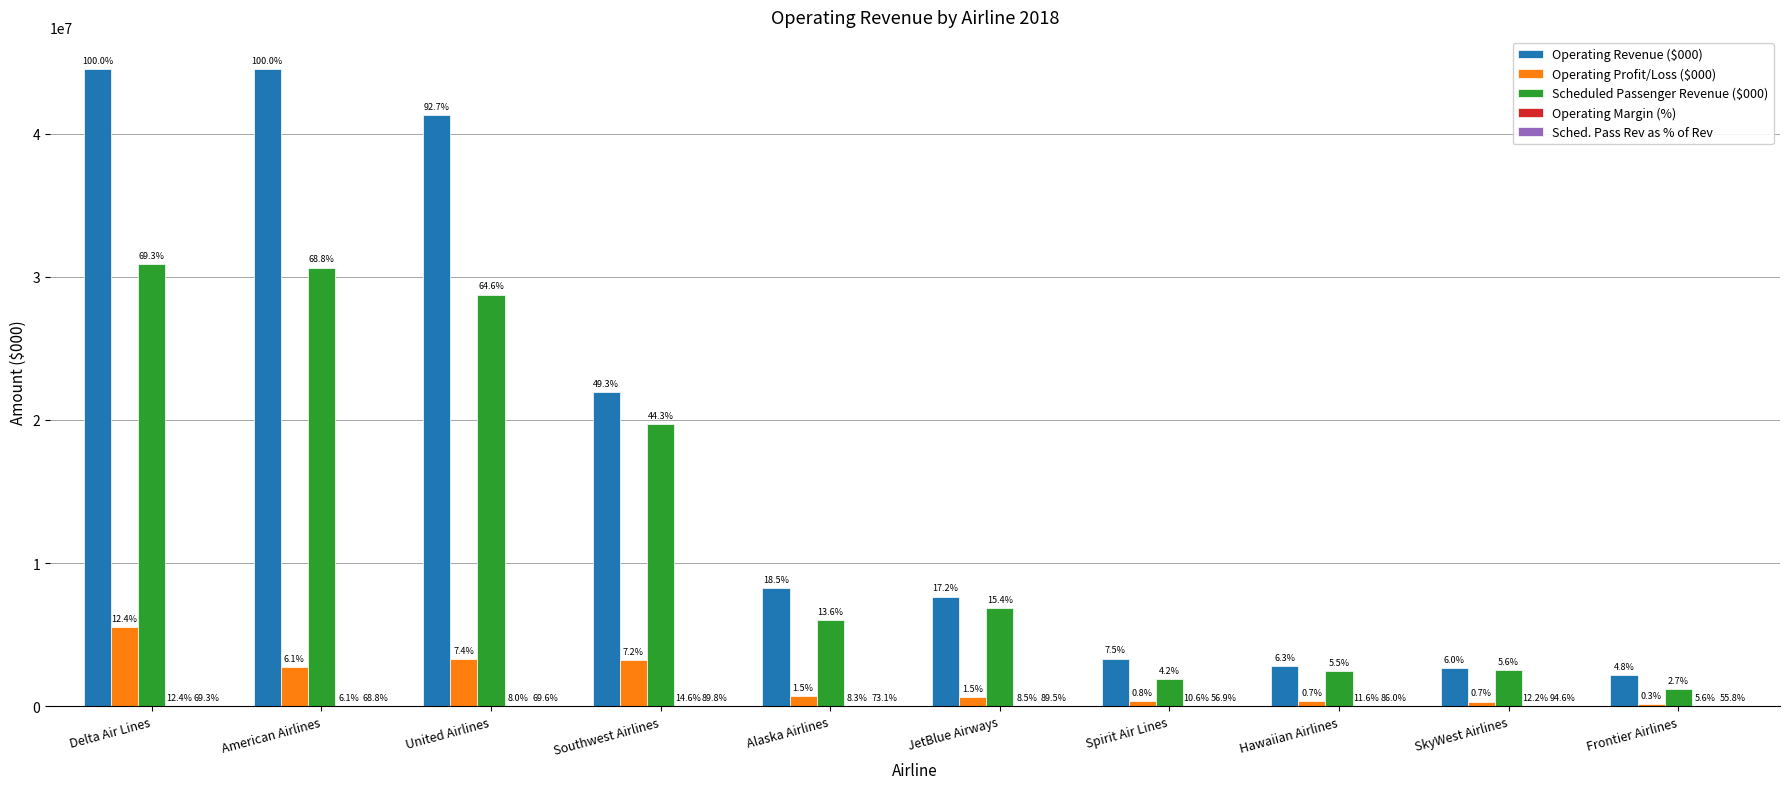

True or false: Operating Profit/Loss ($000) has a value of 323439.0 at SkyWest Airlines.

True